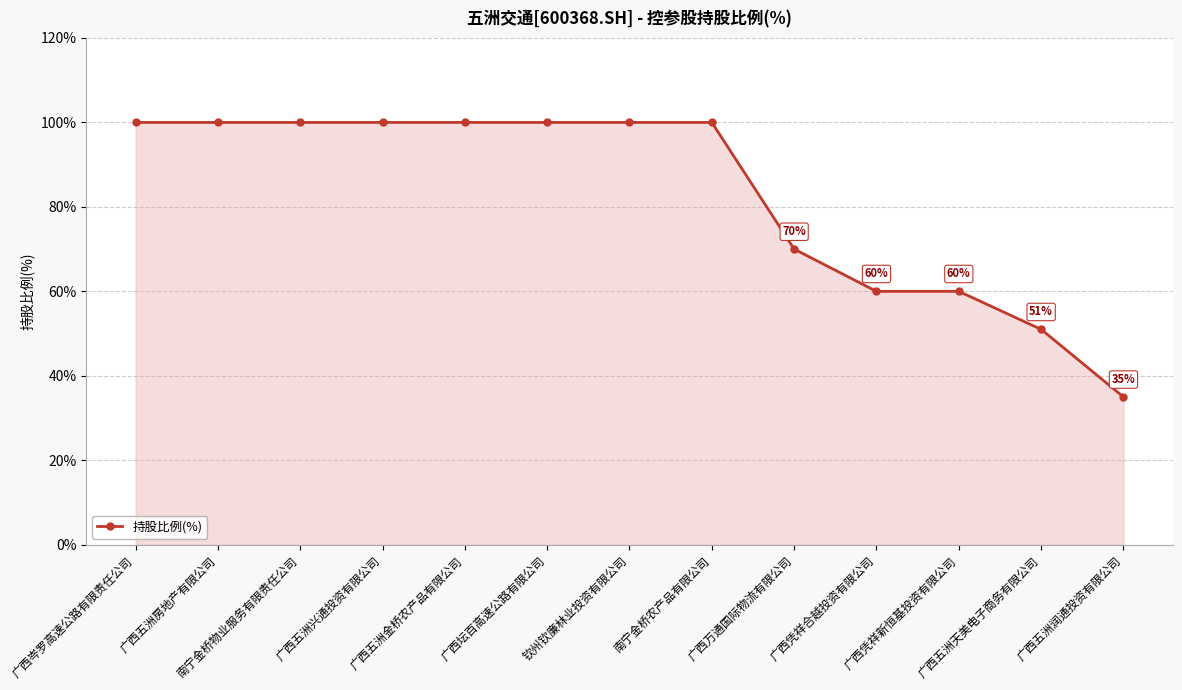

How many values are between 60 and 100?

11